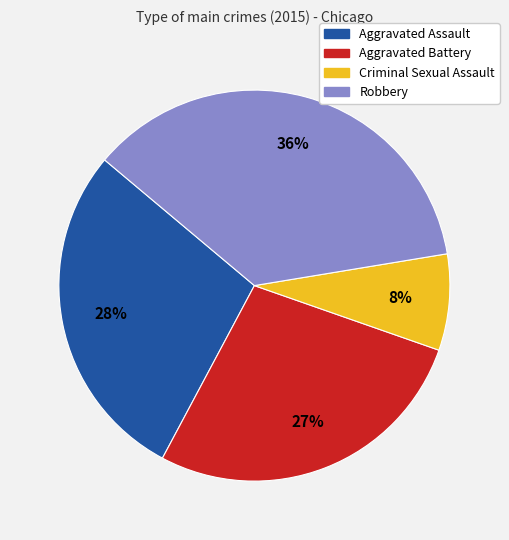

Does Criminal Sexual Assault account for over 50% of the chart?

No